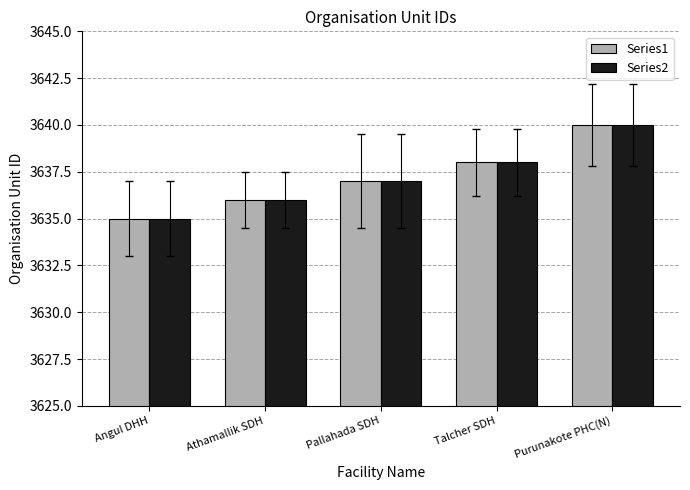

What is the total value across all series at Purunakote PHC(N)?

7280